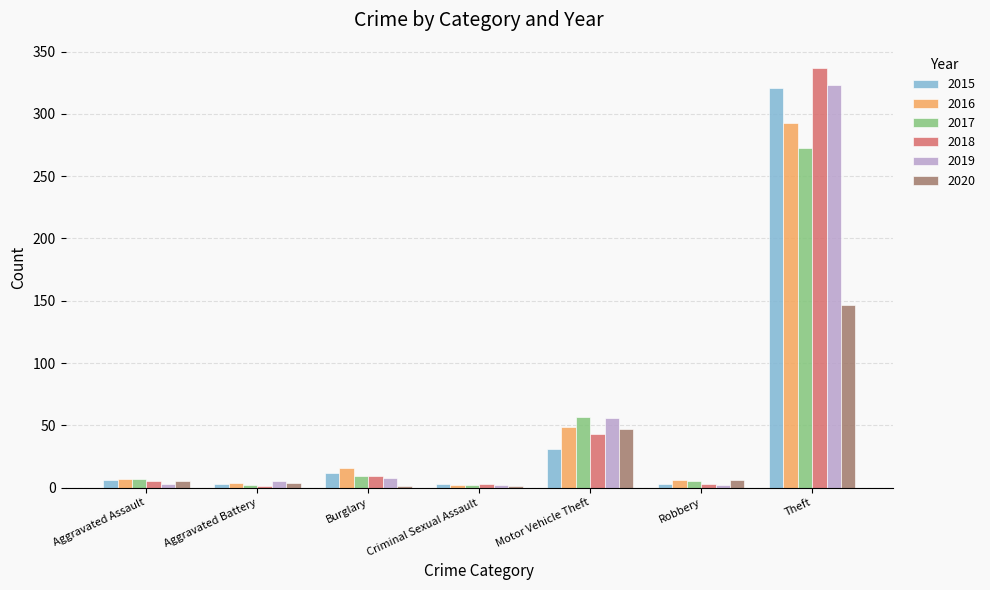

Where is 2017 nearest to the value 137?

Motor Vehicle Theft